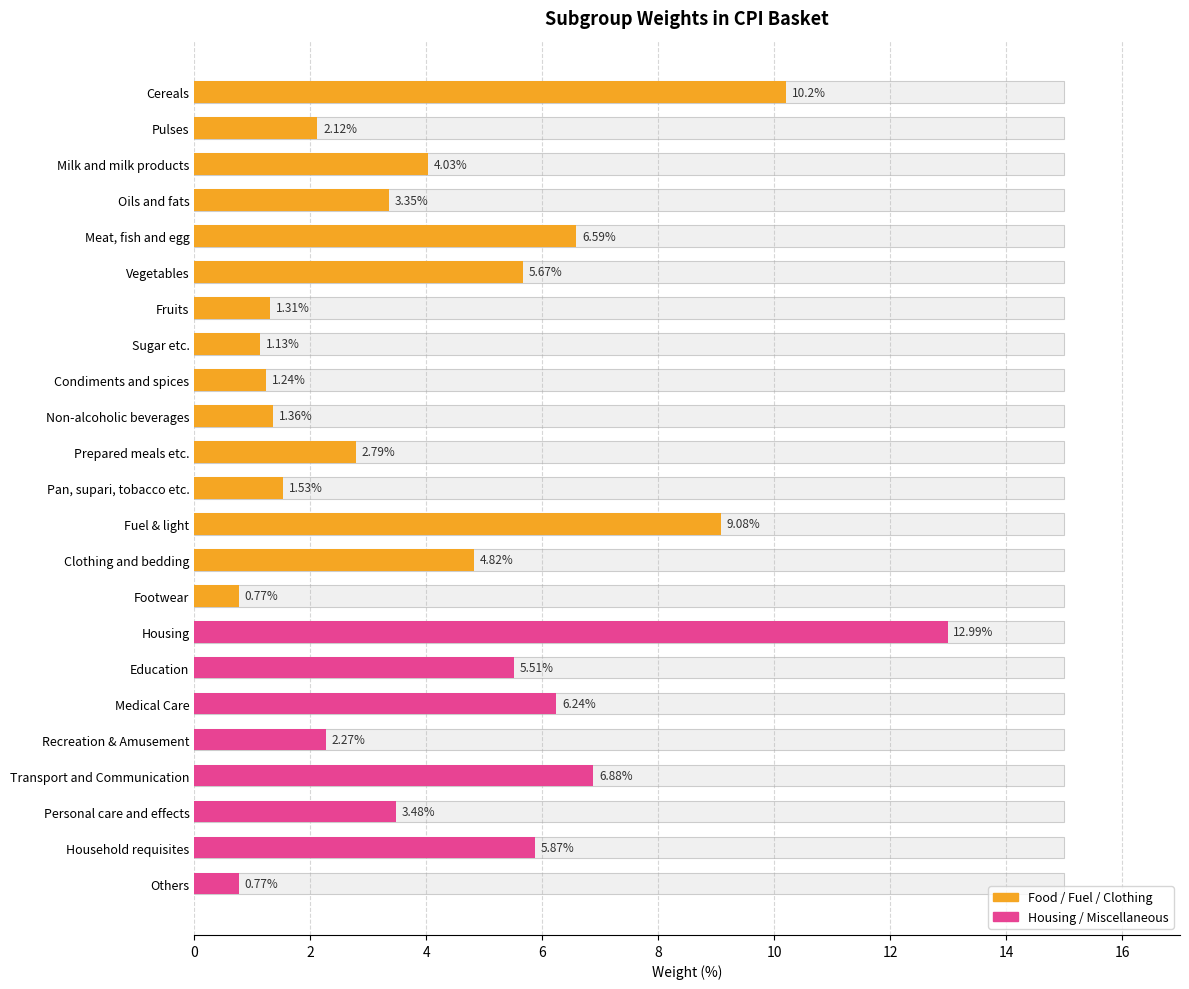

Does the chart contain any negative values?

No